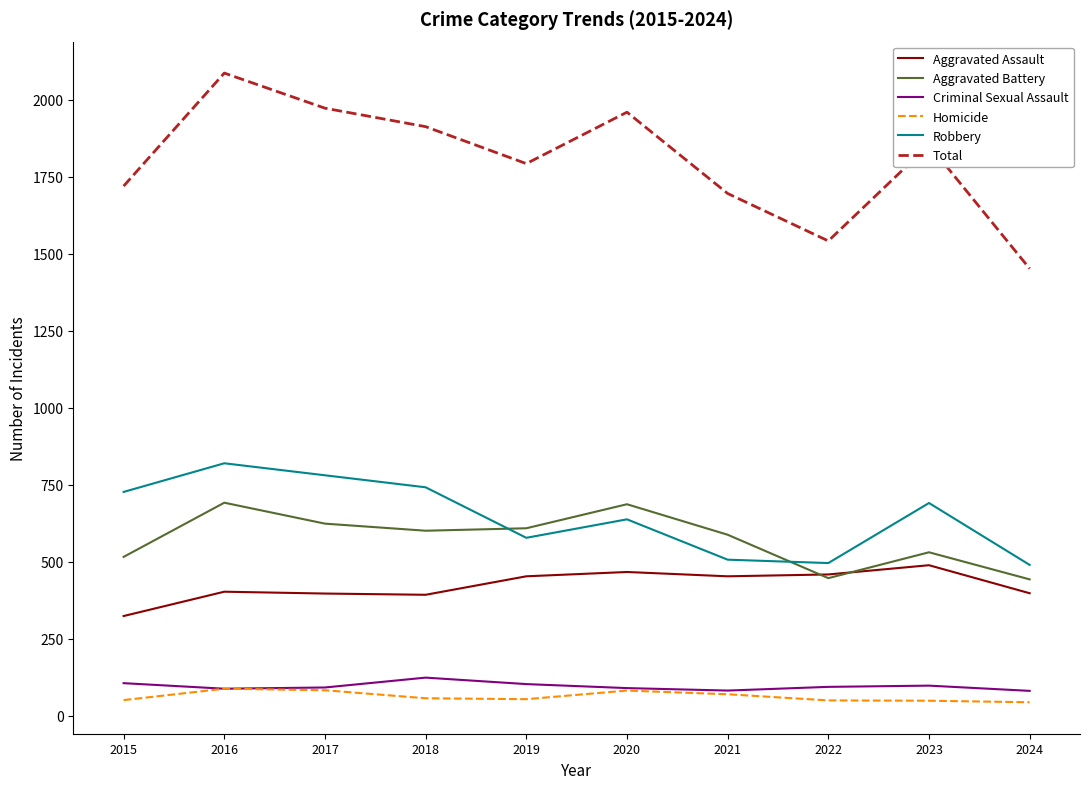

What is the difference between the maximum and minimum values in the Criminal Sexual Assault series?

43